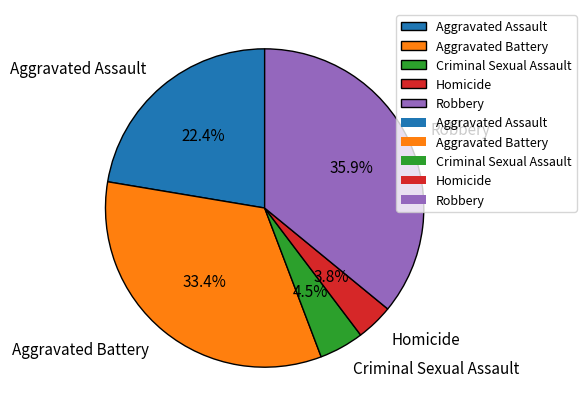

What is the total percentage of Criminal Sexual Assault and Aggravated Battery?

37.9%